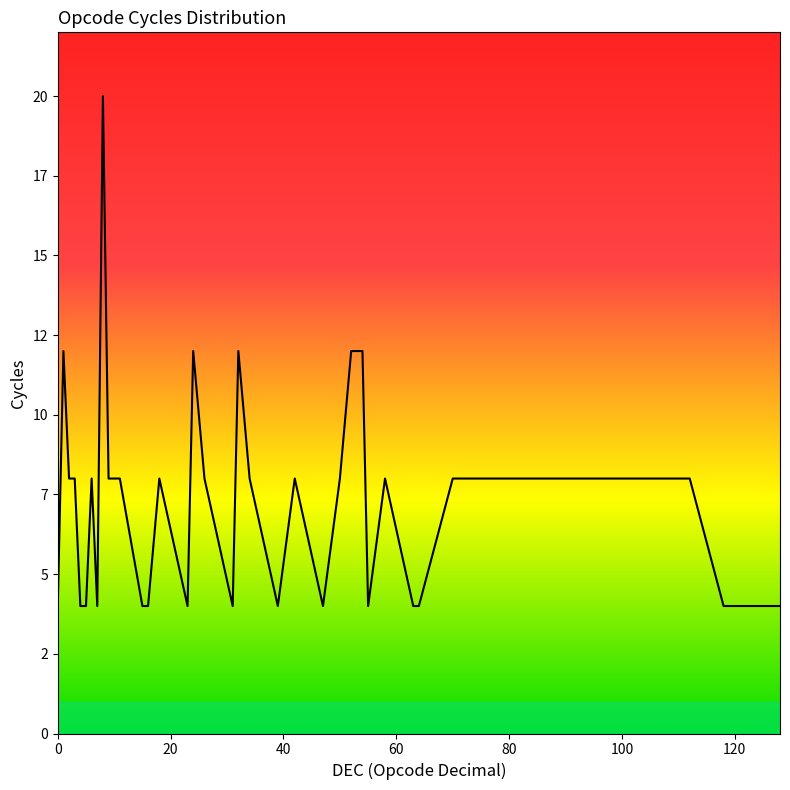

At which label is the value closest to 12?

1